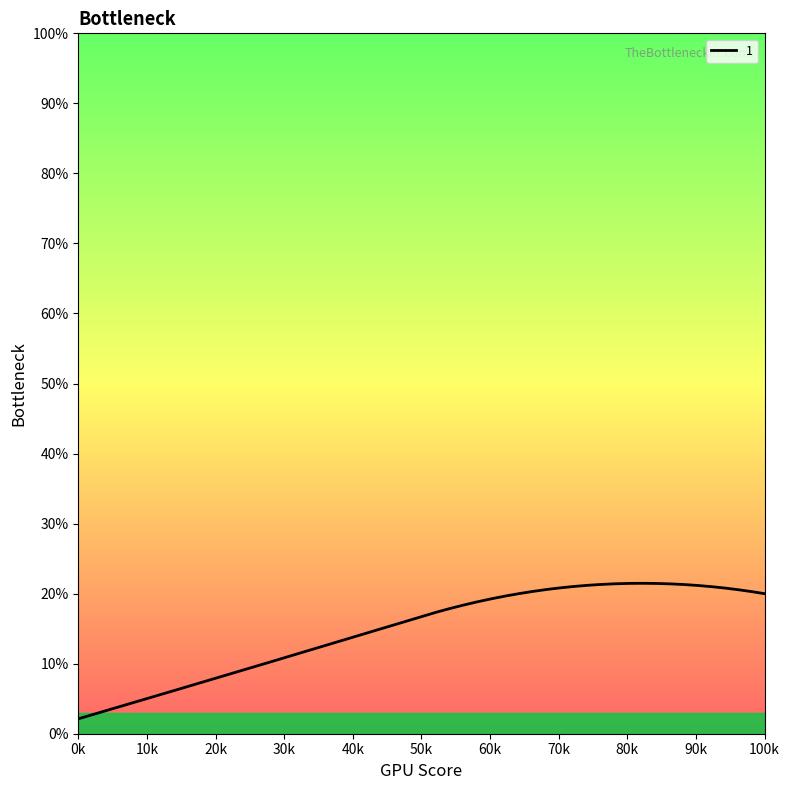

What is the maximum value shown in the chart?

21.5